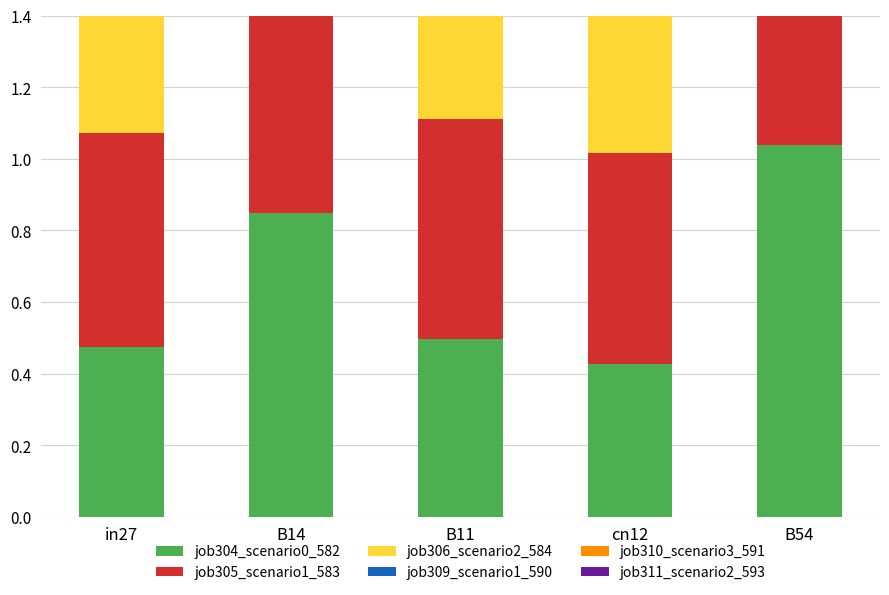

What is the highest value of the job310_scenario3_591 series?

1.1